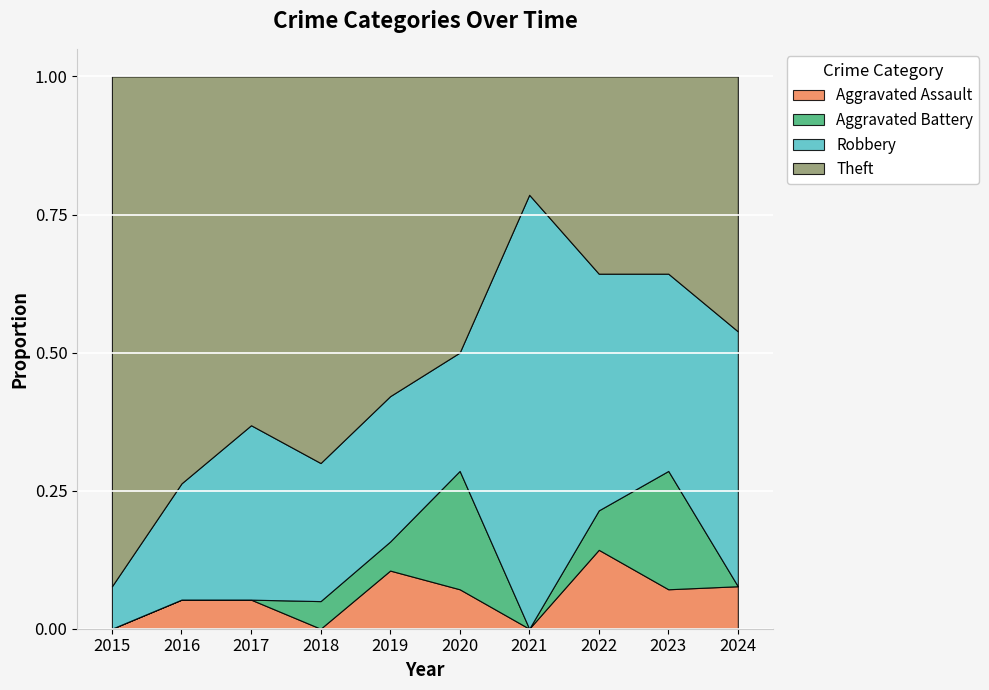

What is the value of the Aggravated Battery point at the 5th from the left?

1